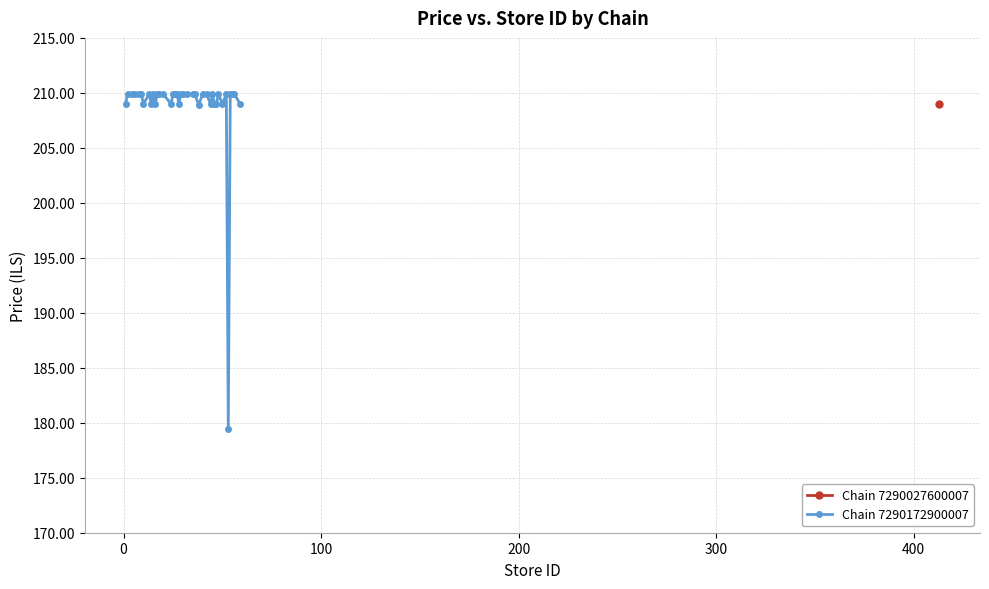

True or false: Chain 7290172900007 has more than 1 points higher than both neighbors.

True